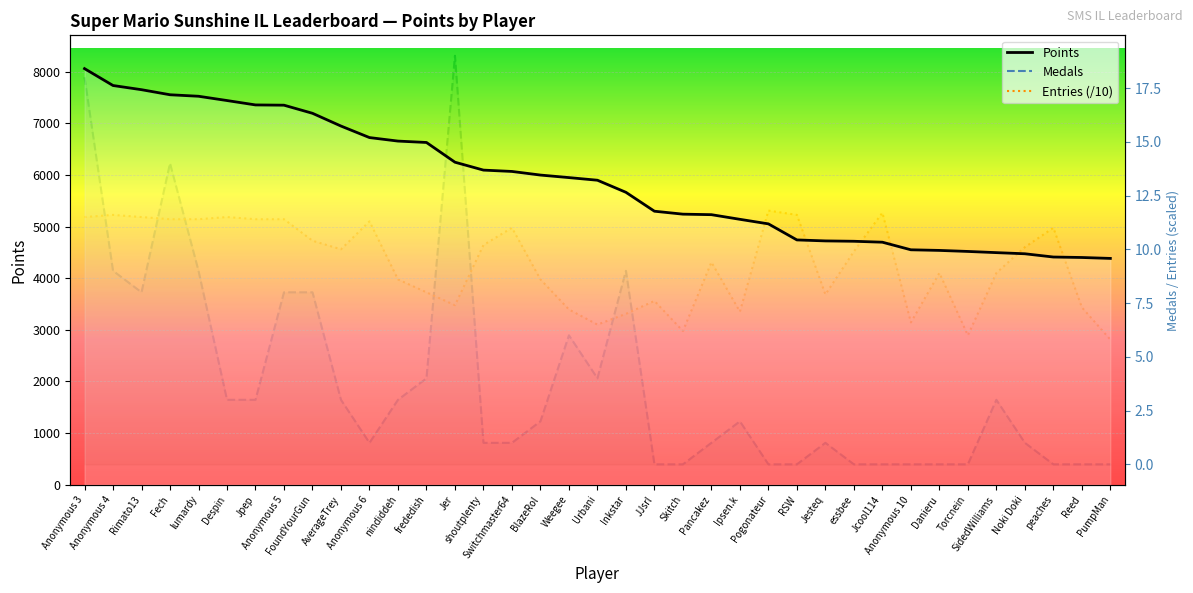

Reading left to right, list all the values displayed in this chart.

Anonymous 3=8058	Anonymous 4=7731	Rimato13=7650	Fech=7552	lumardy=7523	Despin=7440	Jpep=7355	Anonymous 5=7350	FoundYourGun=7193	AverageTrey=6946	Anonymous 6=6723	nindiddeh=6655	frededish=6628	Jer=6246	shoutplenty=6093	Switchmaster64=6067	BlazeRol=5997	Weegee=5948	Urbani=5897	Inkstar=5663	JJsrl=5297	Skitch=5240	Pancakez=5230	Ipsen.k=5140	Pogonateur=5052	RSW=4741	Jesteq=4722	essbee=4715	Jcool114=4697	Anonymous 10=4550	Danieru=4538	Torcnein=4518	SidedWilliams=4495	Noki Doki=4473	peaches=4410	Reed=4401	PumpMan=4383